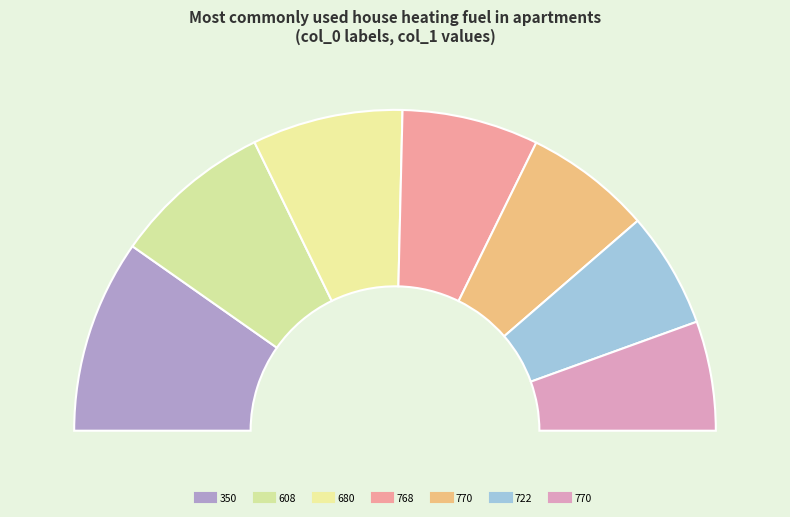

The 770 slice represents 13% of the pie. True or false?

True